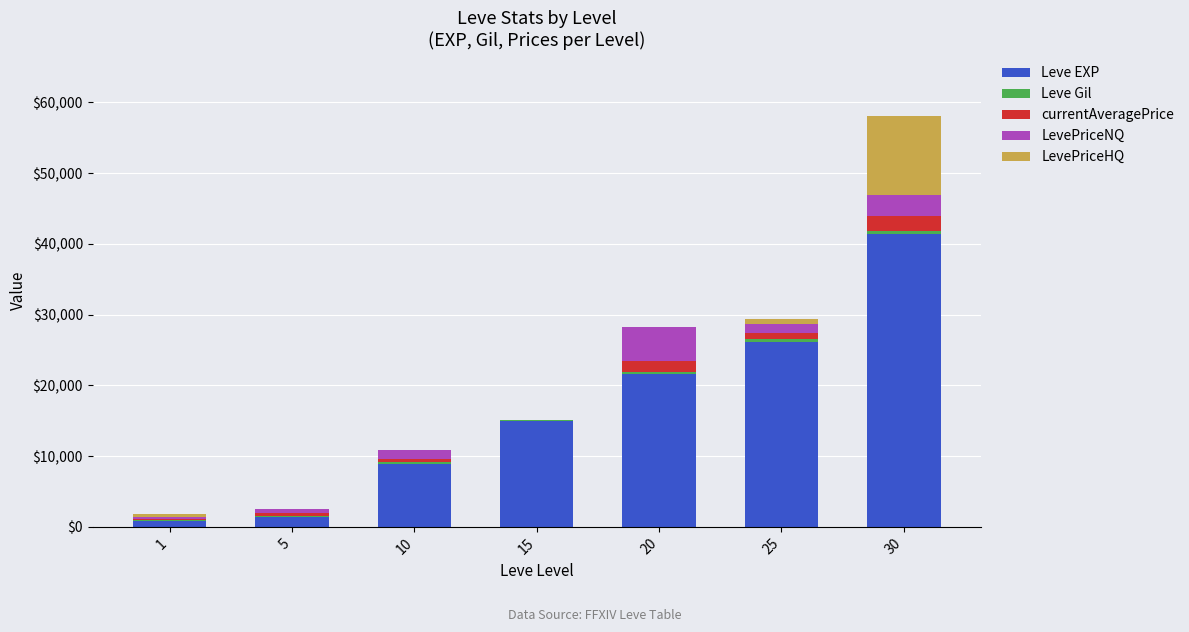

At which category is the sum across all series the highest?

30